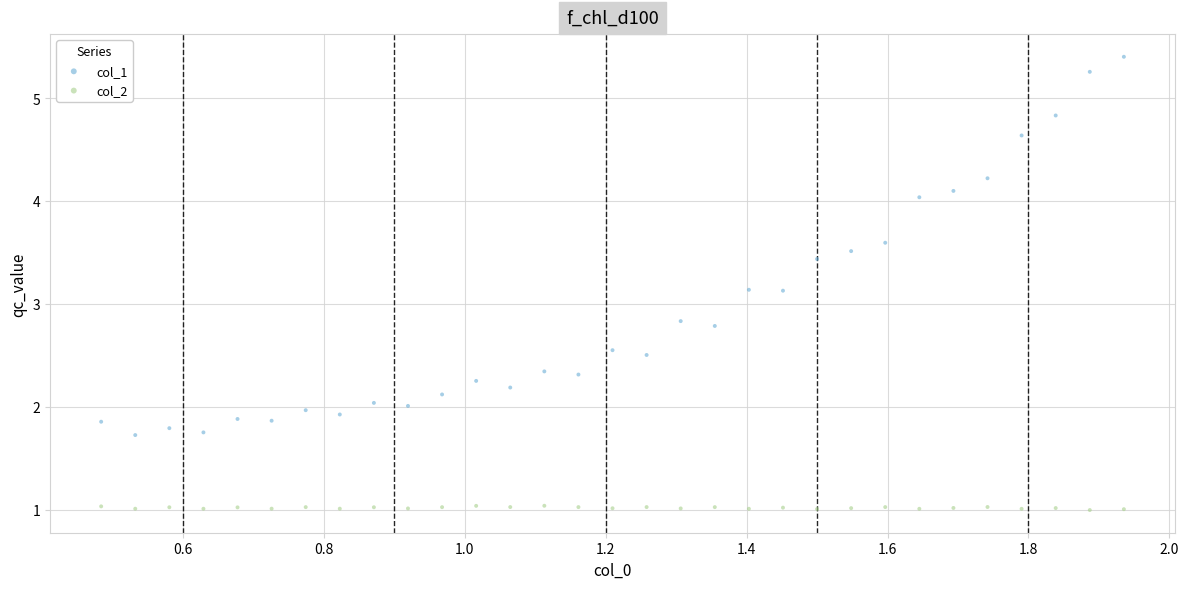

Across all data points, what is the range of Y values (max minus min)?

4.4